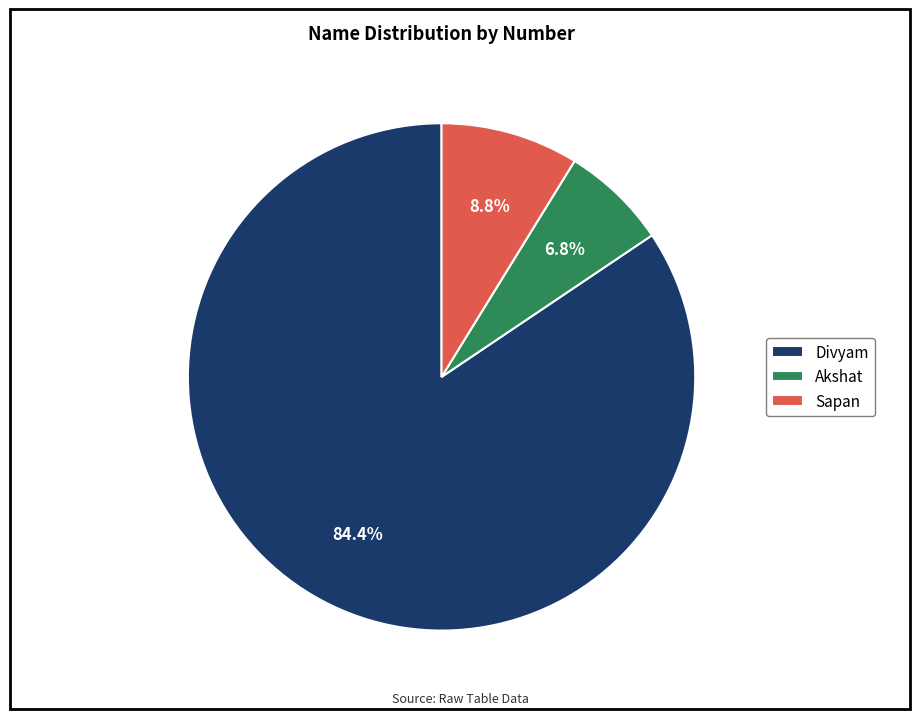

Count the number of slices in the pie.

3